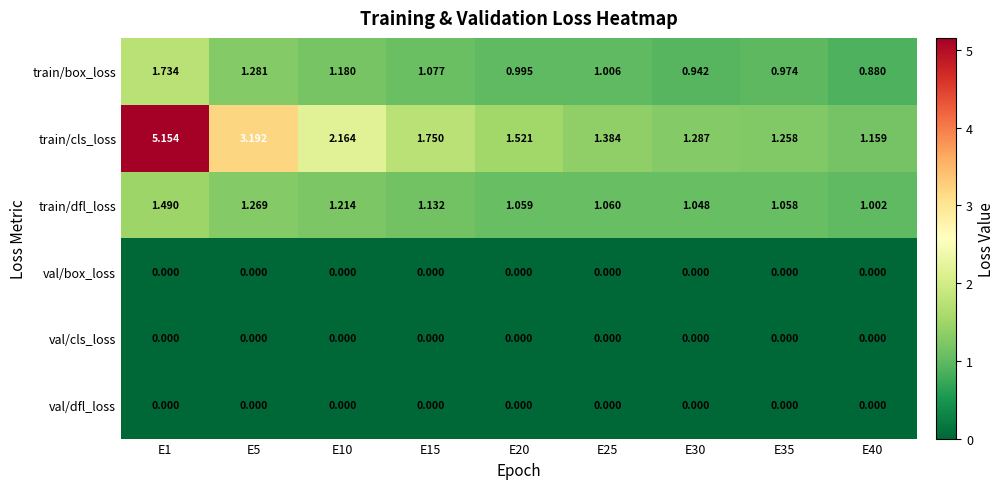

Which series has the widest spread of values?

train/cls_loss